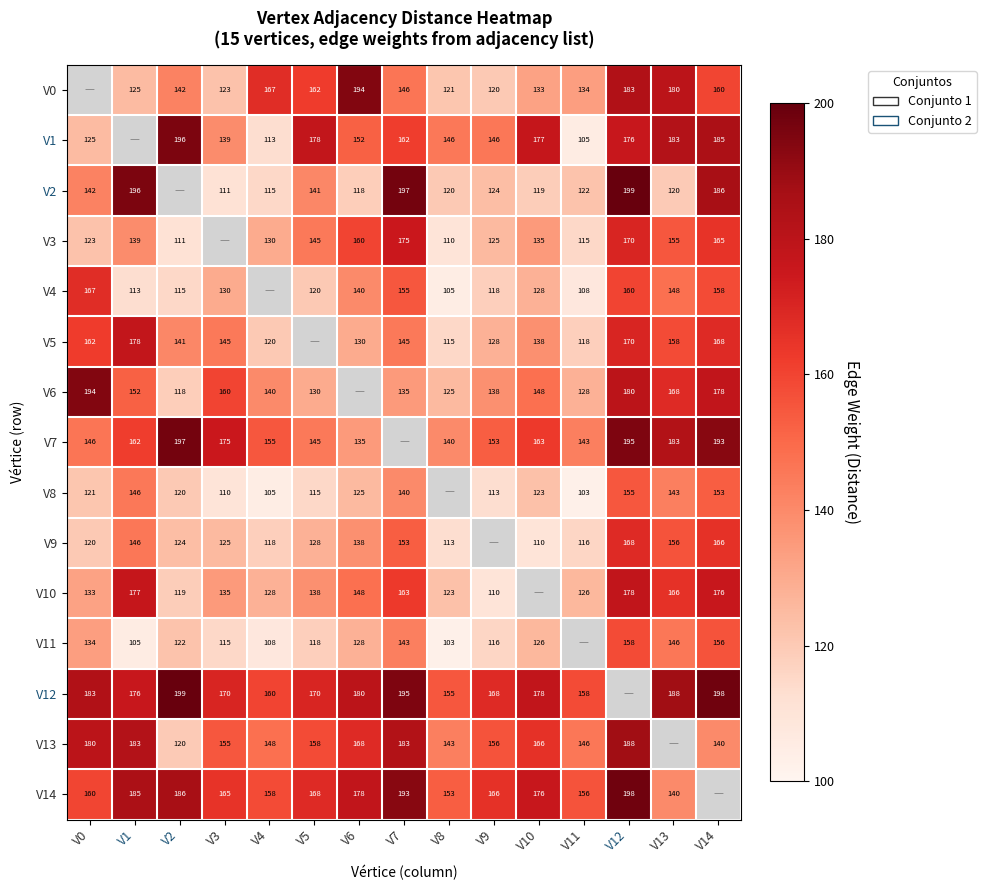

What is the maximum value shown in the chart?

199.4